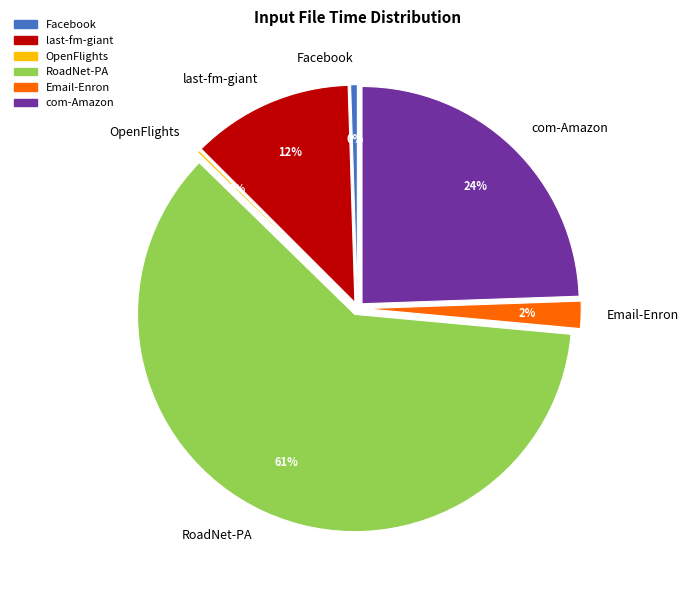

Which category has the smallest portion of the pie?

OpenFlights